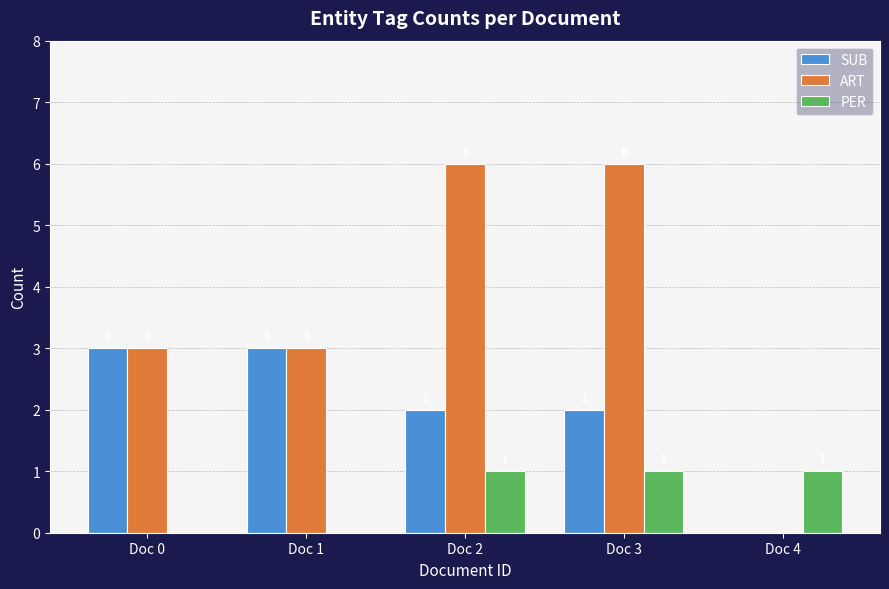

Which series changed the most between Doc 3 and Doc 4?

ART